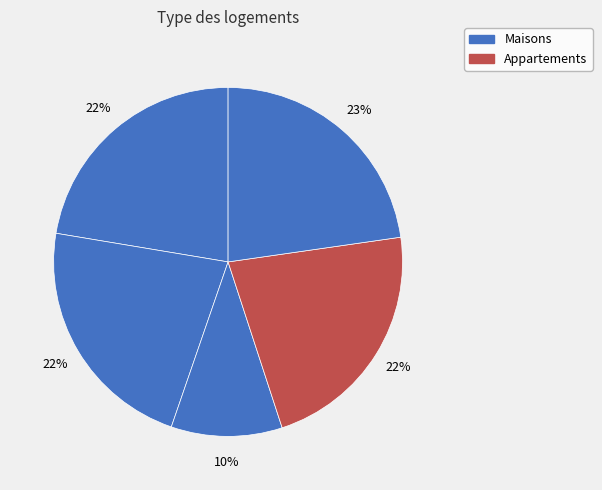

How many slices are in this pie chart?

5